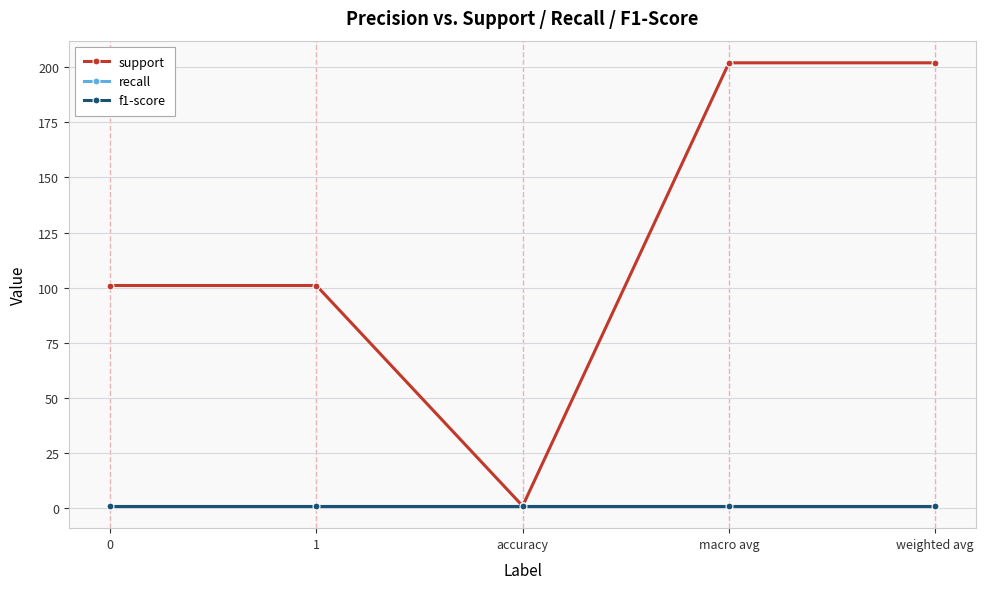

What is the label of the 1st point from the right?

weighted avg